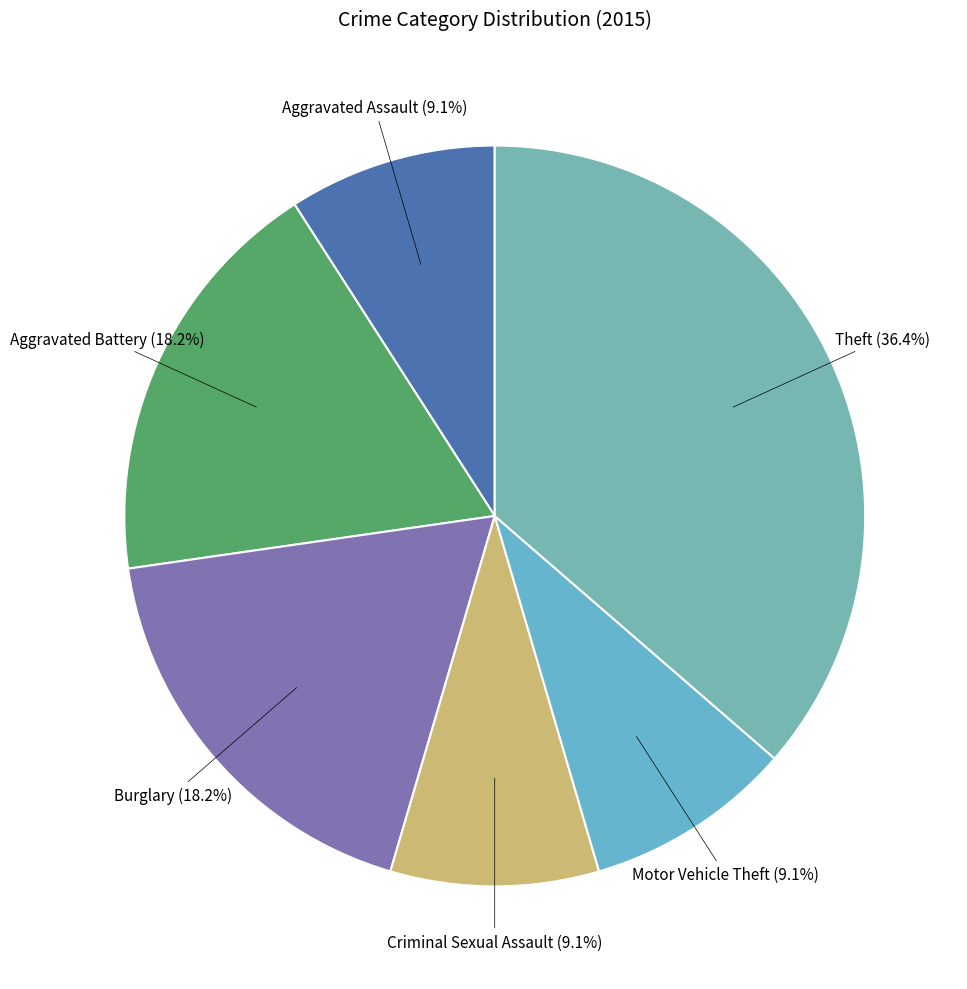

How many segments does this pie chart have?

6